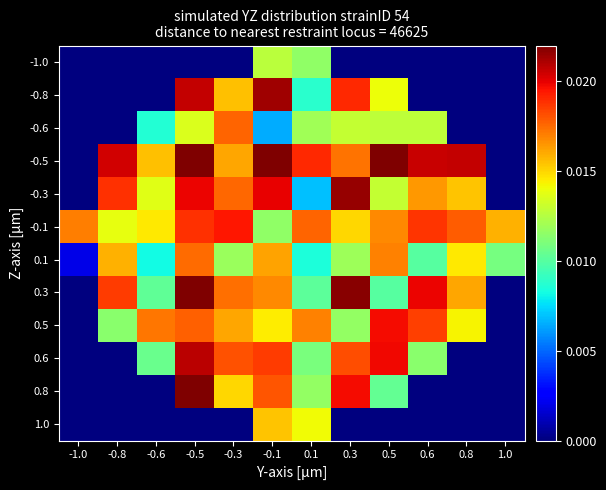

Rank the series at -0.5 from highest to lowest value.

-0.5, 0.3, 0.8, 0.6, -0.8, -0.3, -0.1, 0.5, 0.1, -0.6, -1.0, 1.0